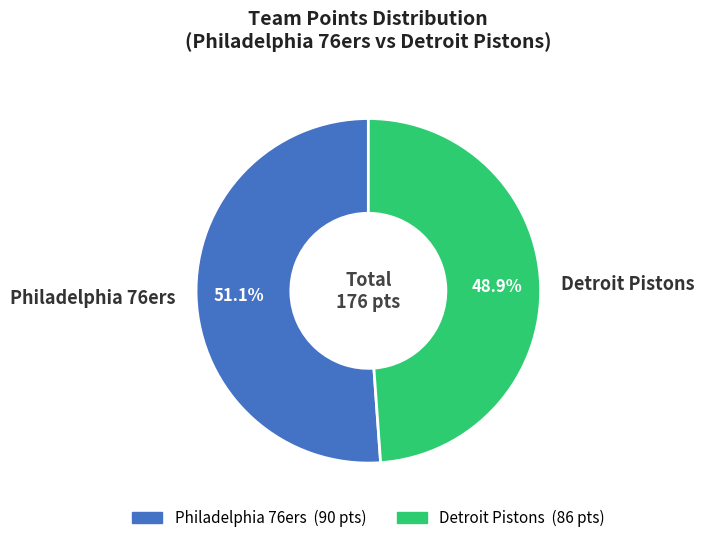

True or false: Philadelphia 76ers accounts for 51% of the total.

True